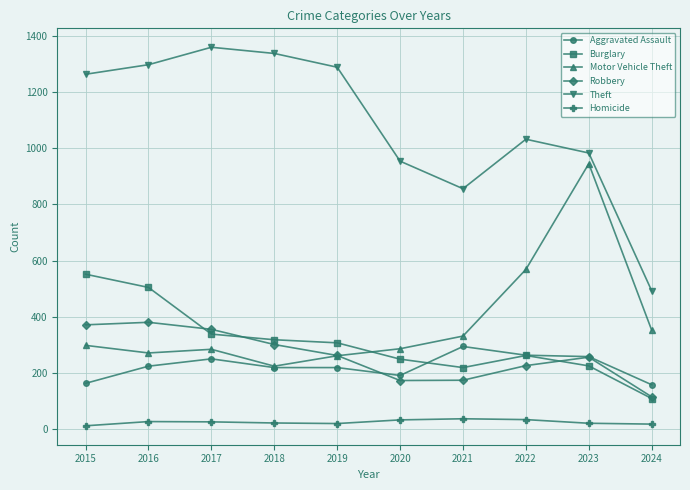

True or false: Burglary has a value of 542 at 2017.

False